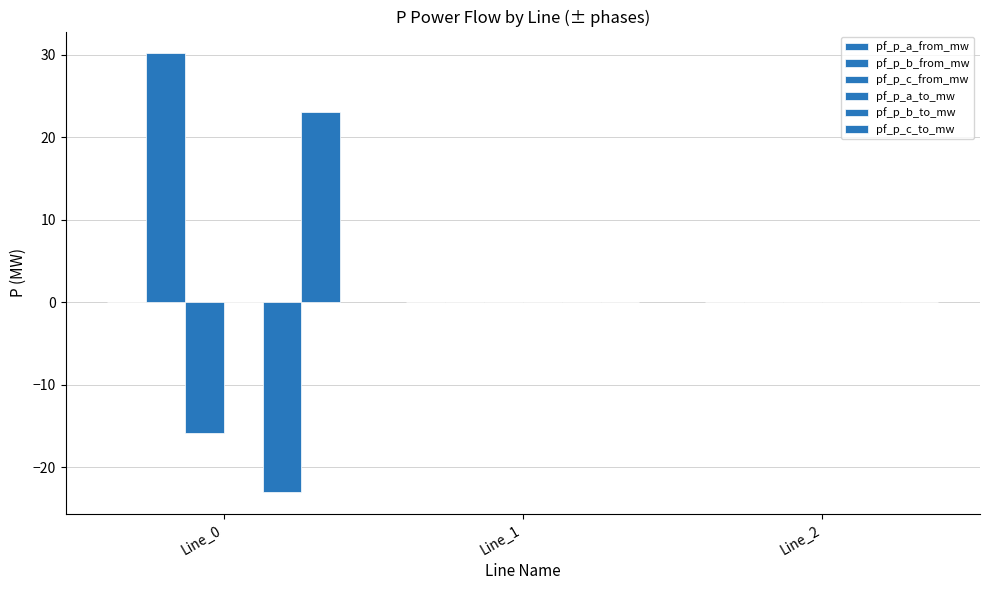

The value of pf_p_b_to_mw at Line_0 is -8.2. True or false?

False